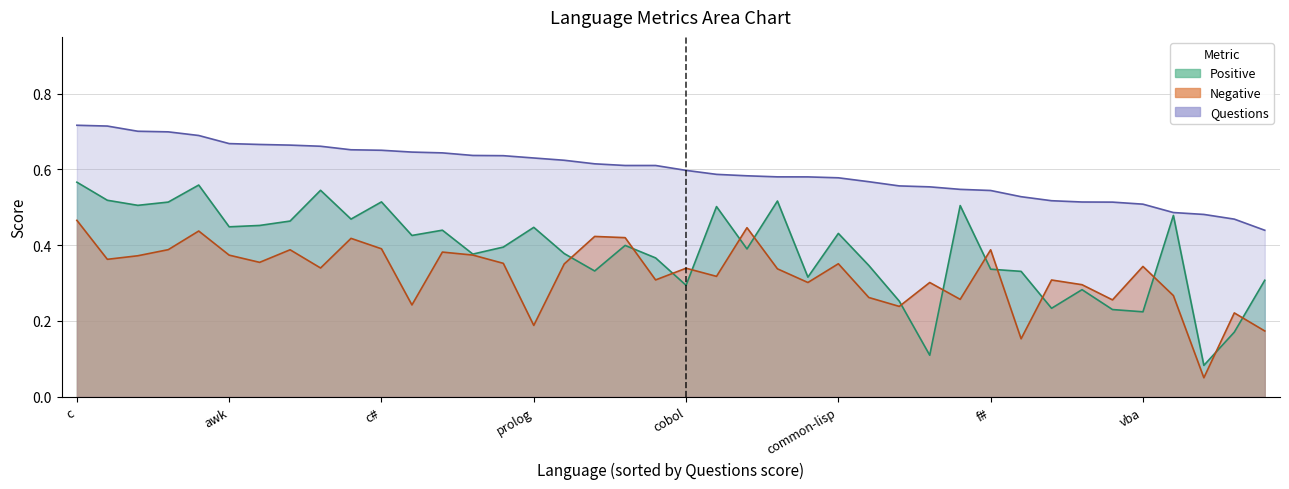

What is the difference between the highest and lowest values at cobol?

0.3